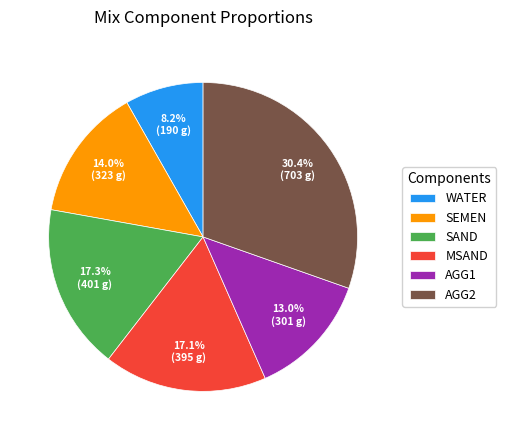

To the nearest percent, what portion does SEMEN represent?

14%